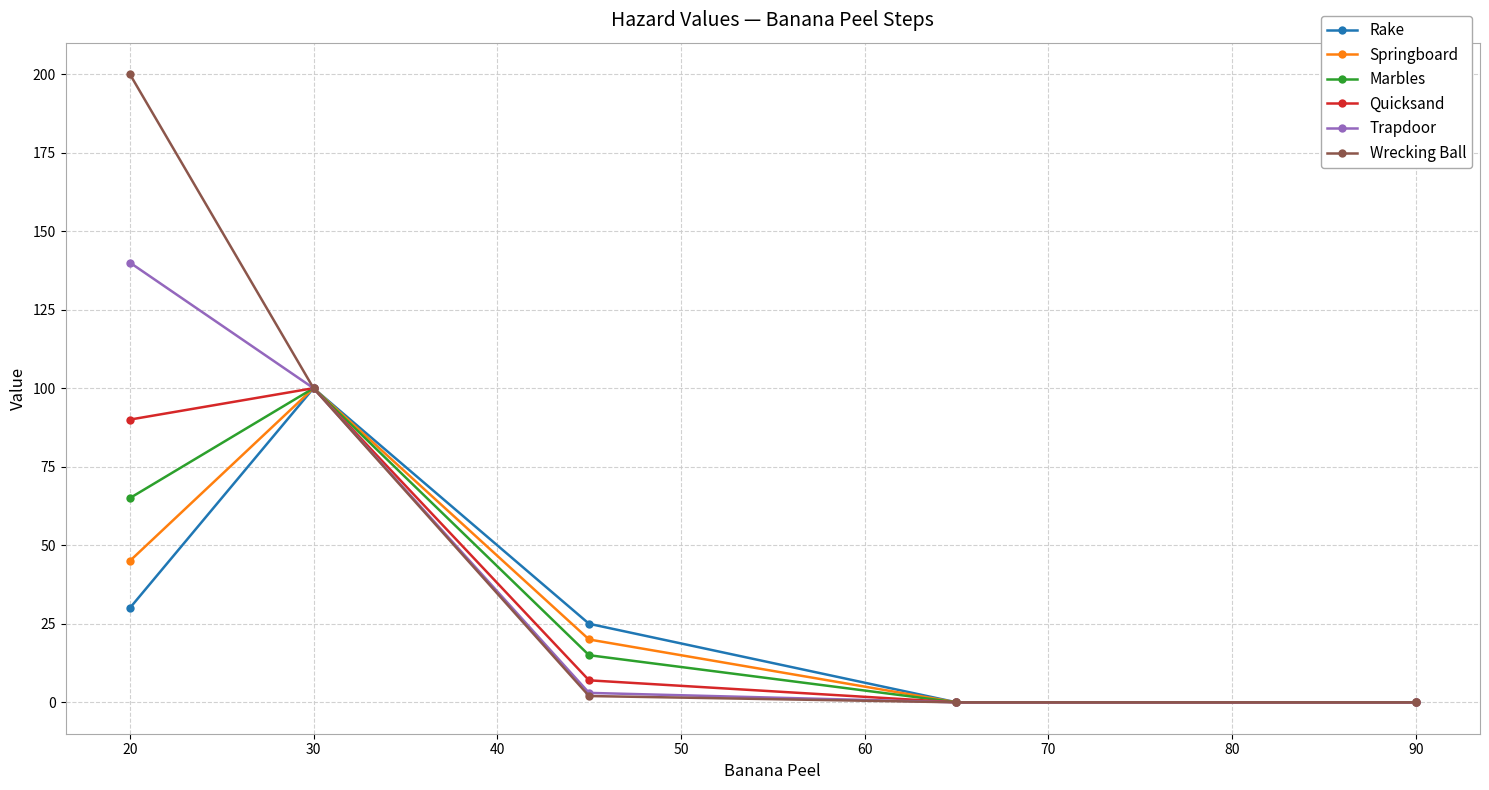

What is the average value of the Quicksand series?

39